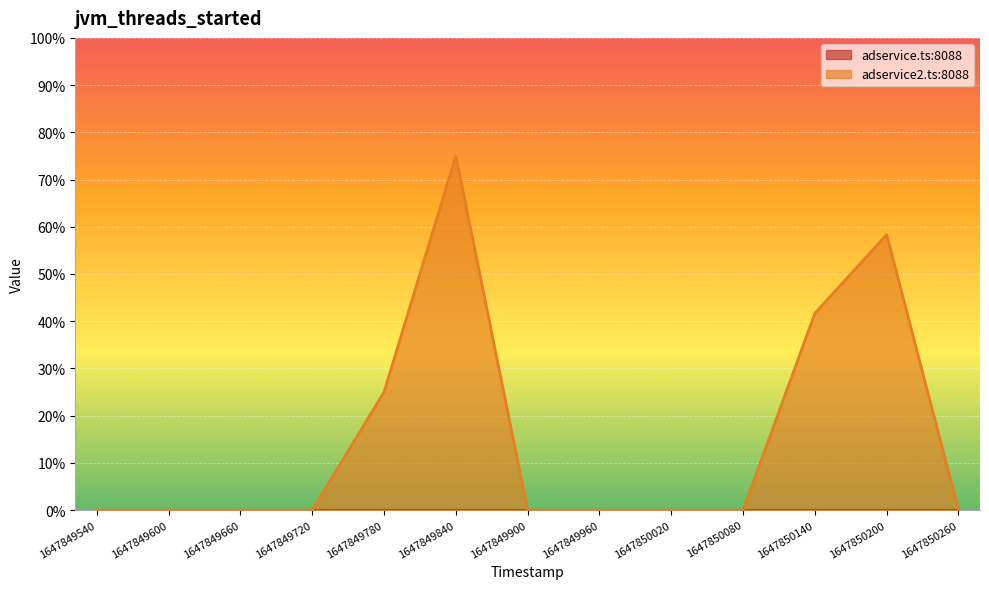

Count the values in the range 0 to 1.

13